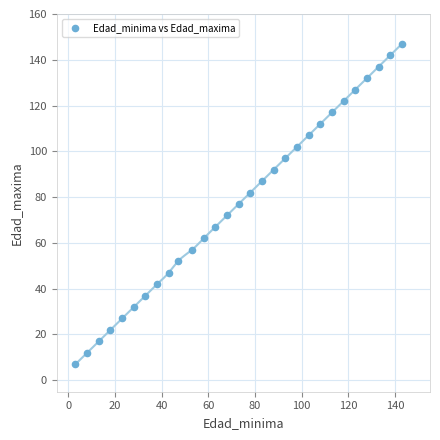

What is the range of Y values (max minus min)?

140